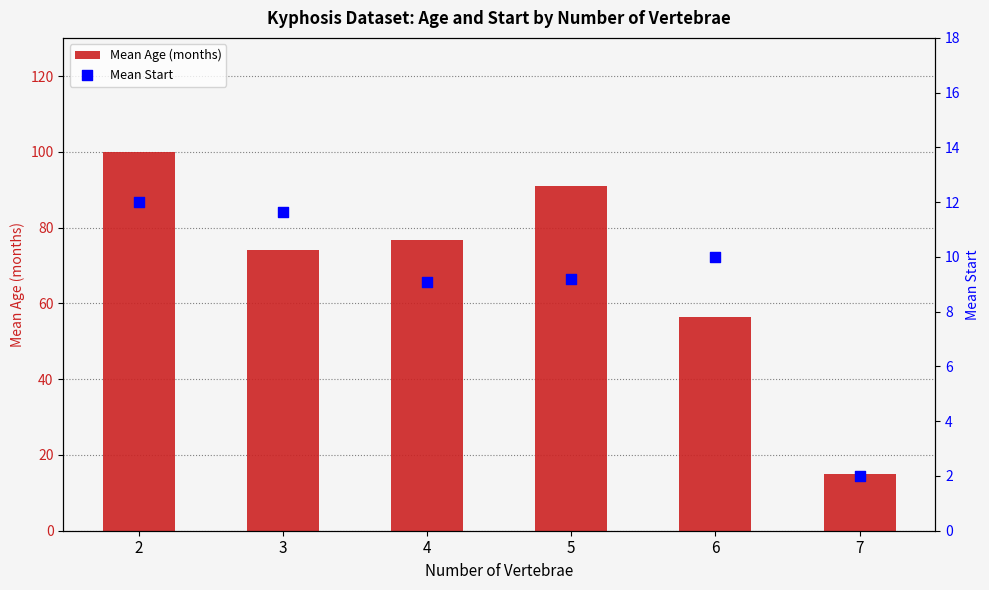

Is the value of Mean Age (months) at 6 greater than the value of Mean Start at 3?

Yes